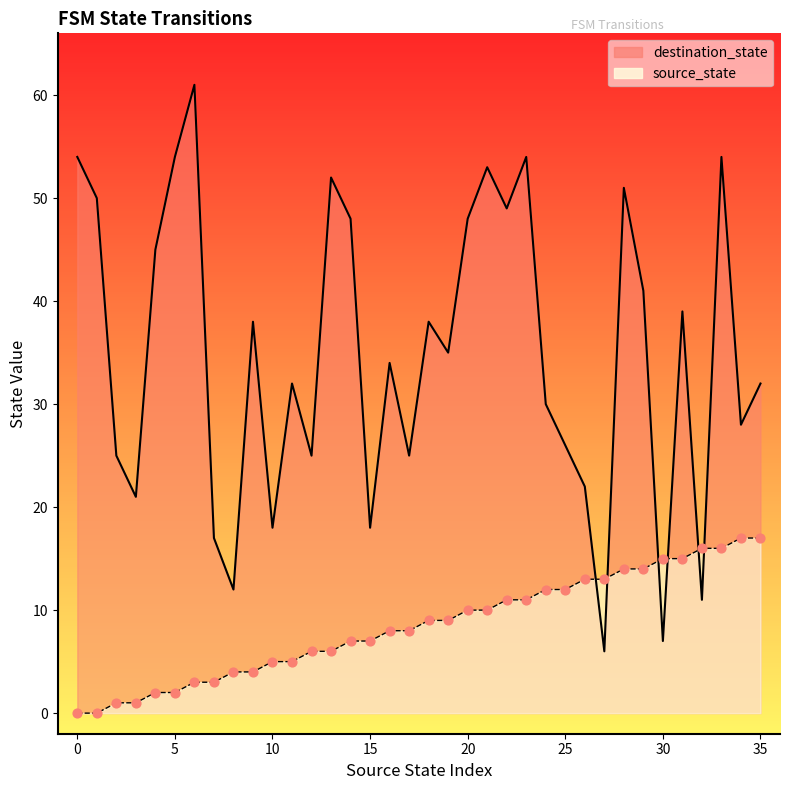

At how many categories does at least one series exceed 47?

12